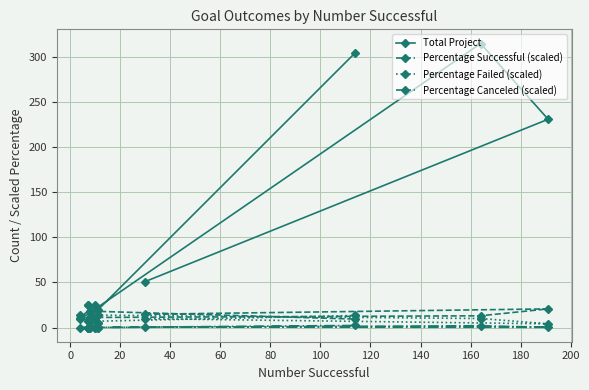

Which series ends up on top after the final intersection of Percentage Failed (scaled) and Total Project?

Total Project